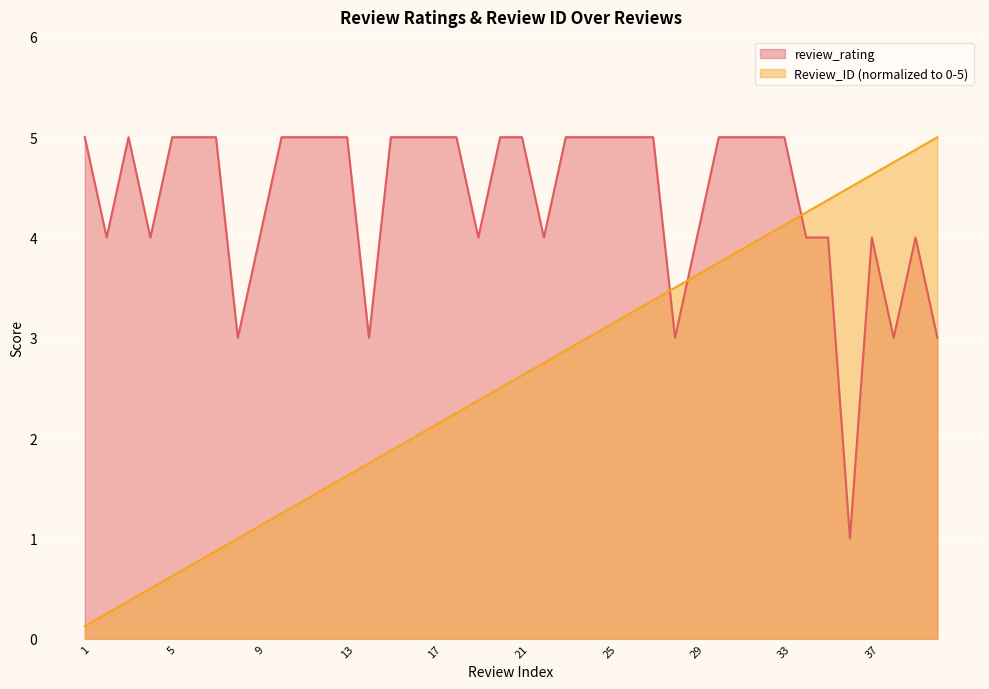

Rank the series by their average value, from lowest to highest.

Review_ID (normalized to 0-5), review_rating